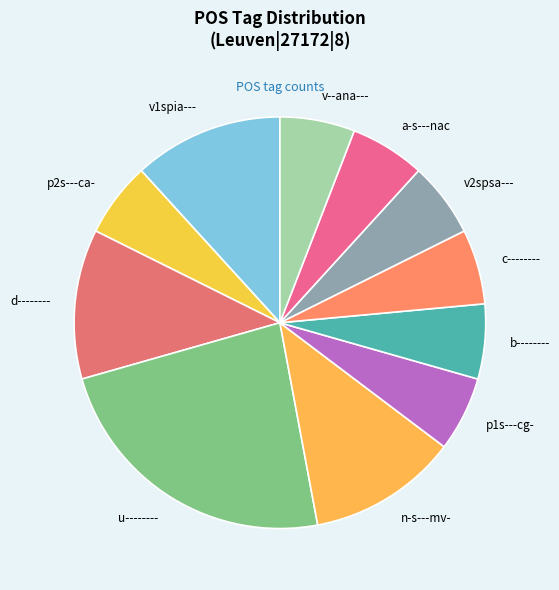

Which has a higher value, v2spsa--- or v1spia---?

v1spia---